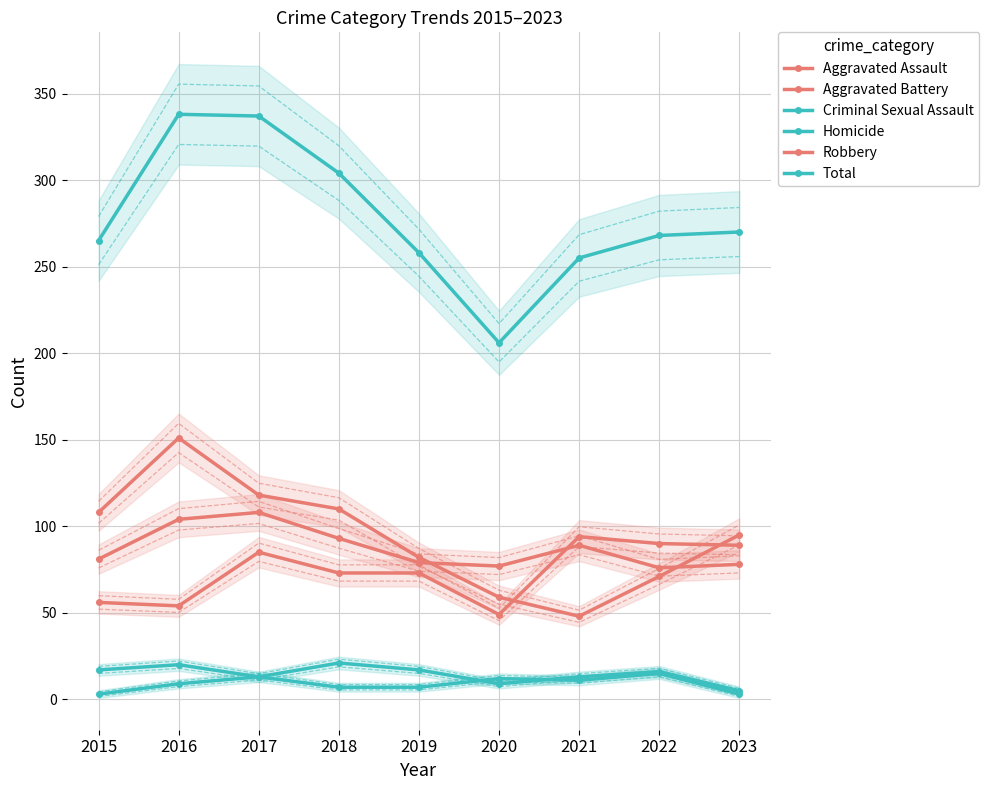

Which series has the widest spread of values?

Total